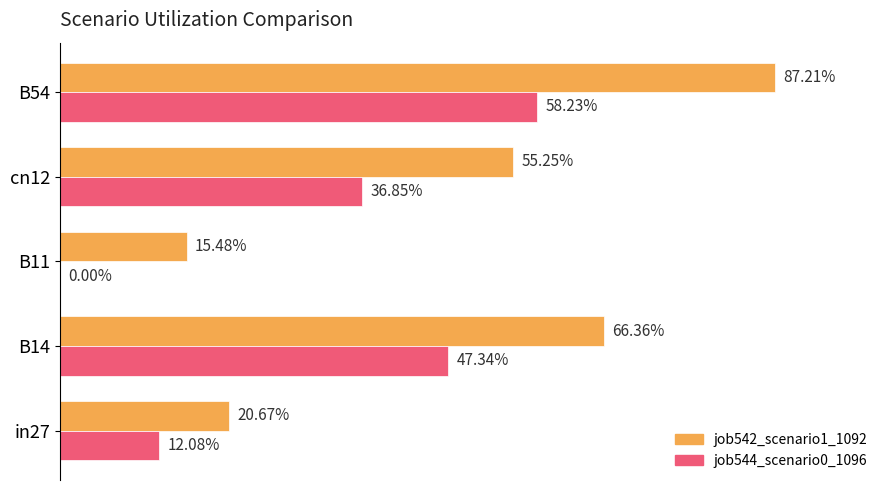

At how many categories does at least one series exceed 0?

5